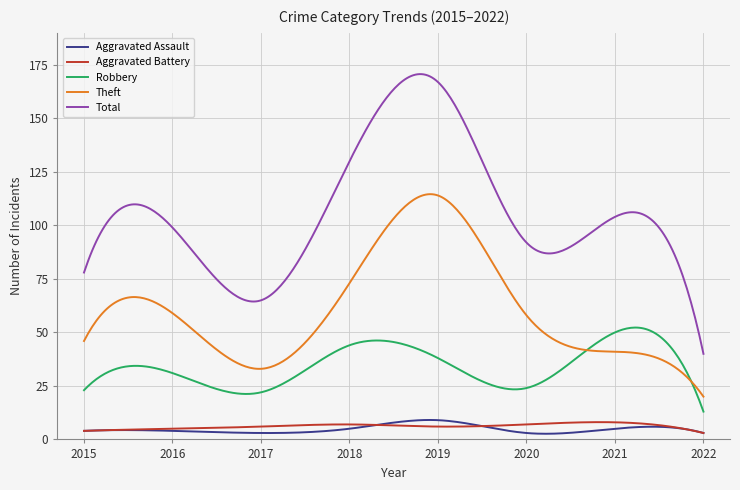

Which series has the largest range (max minus min)?

Total